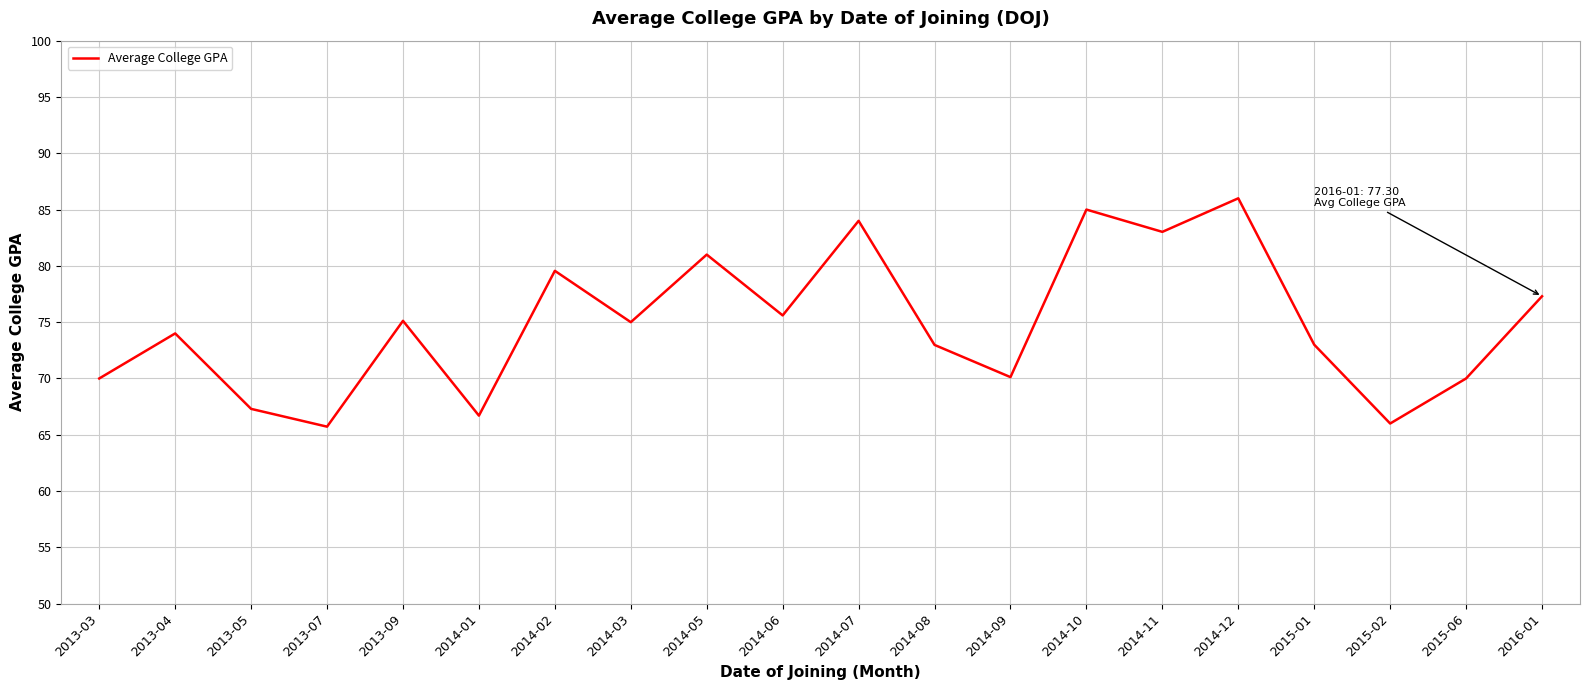

What is the change in value from 2014-09 to 2014-10?

+14.9